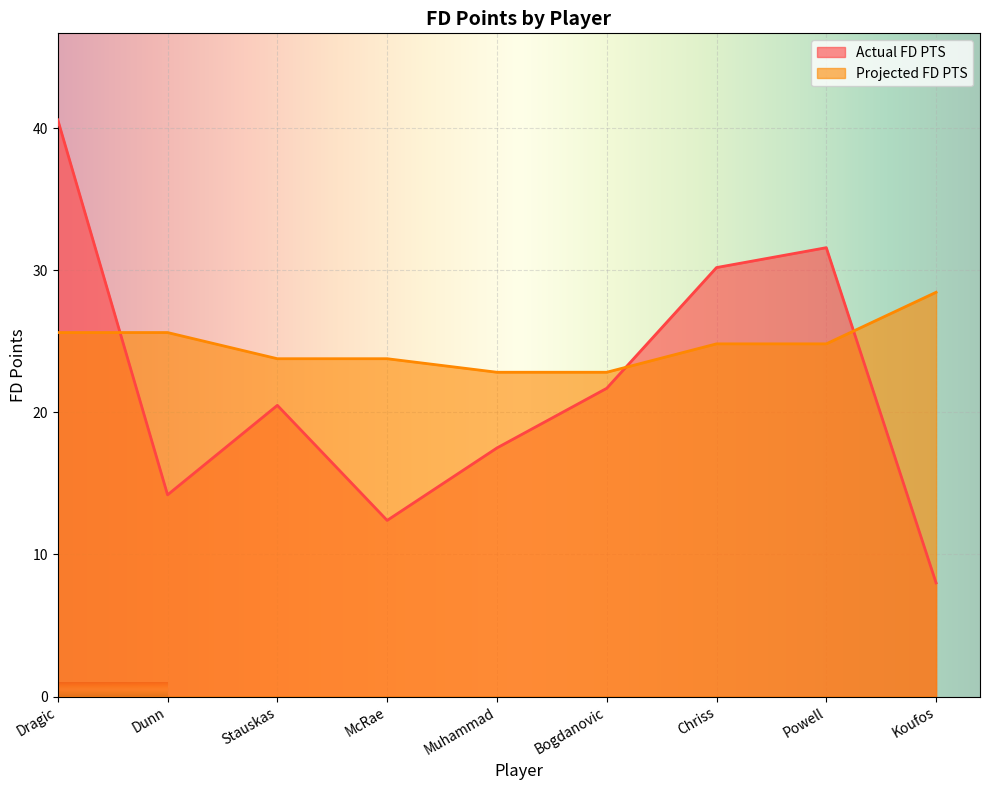

Reading left to right, list all the values displayed in this chart.

Actual FD PTS: 40.6	14.2	20.5	12.4	17.5	21.7	30.2	31.6	8.0
Projected FD PTS: 25.6	25.6	23.8	23.8	22.8	22.8	24.8	24.8	28.5